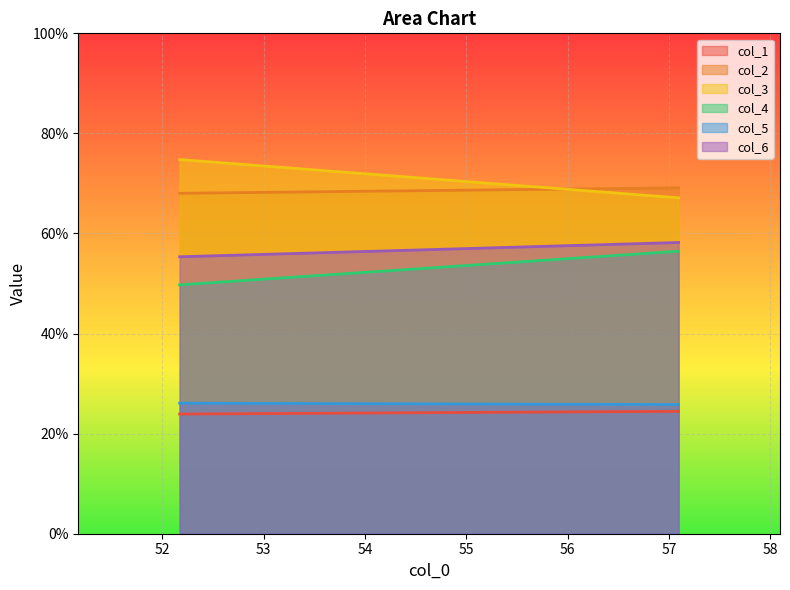

Reading right to left, transcribe all the data shown in this chart.

col_1: 57.09375=24.5	52.171875=23.9
col_2: 57.09375=69.1	52.171875=68.0
col_3: 57.09375=67.1	52.171875=74.8
col_4: 57.09375=56.5	52.171875=49.7
col_5: 57.09375=25.8	52.171875=26.1
col_6: 57.09375=58.2	52.171875=55.3